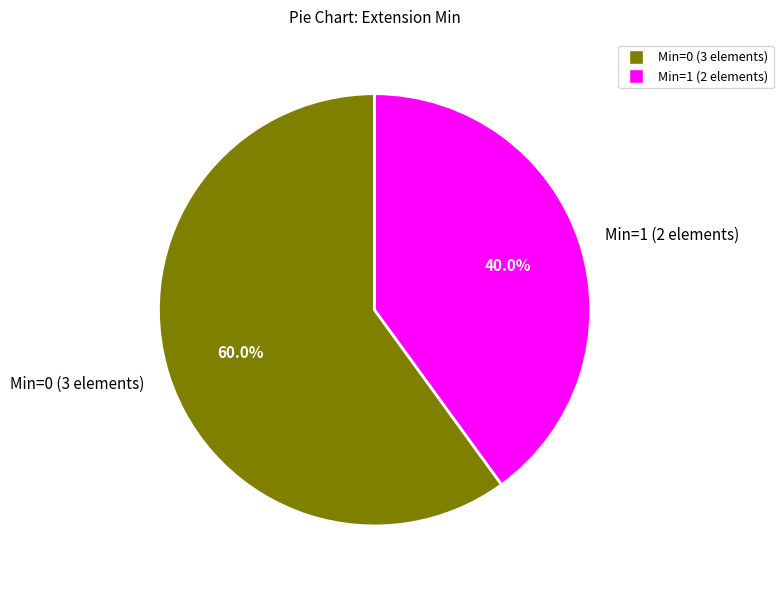

To the nearest percent, what is the average slice percentage?

50%